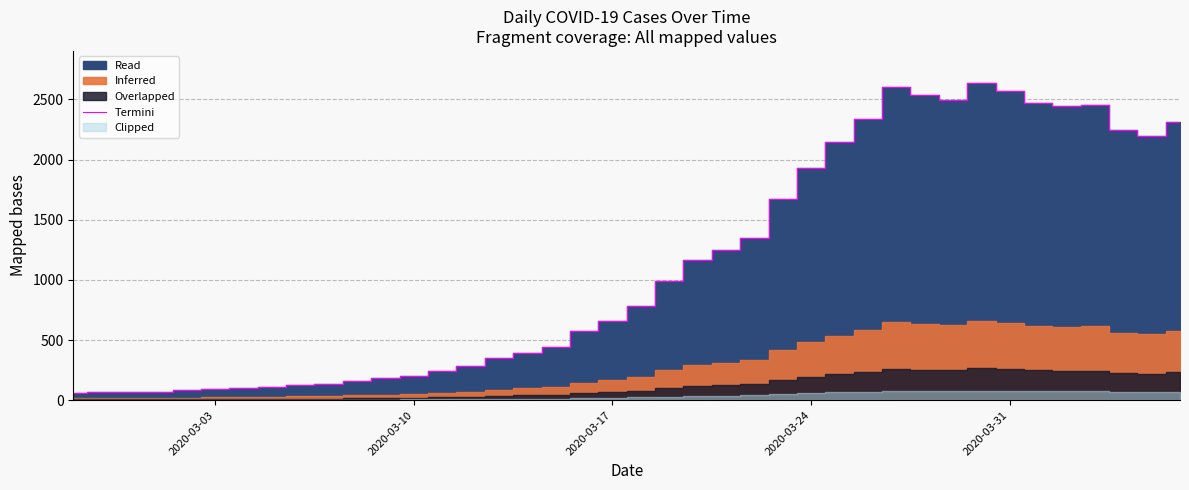

Reading left to right, extract all data points from this chart.

61	65	65	72	83	90	102	111	129	137	156	181	204	240	283	352	391	439	572	656	784	993	1166	1245	1347	1674	1927	2145	2341	2602	2540	2493	2639	2566	2470	2447	2453	2242	2193	2313